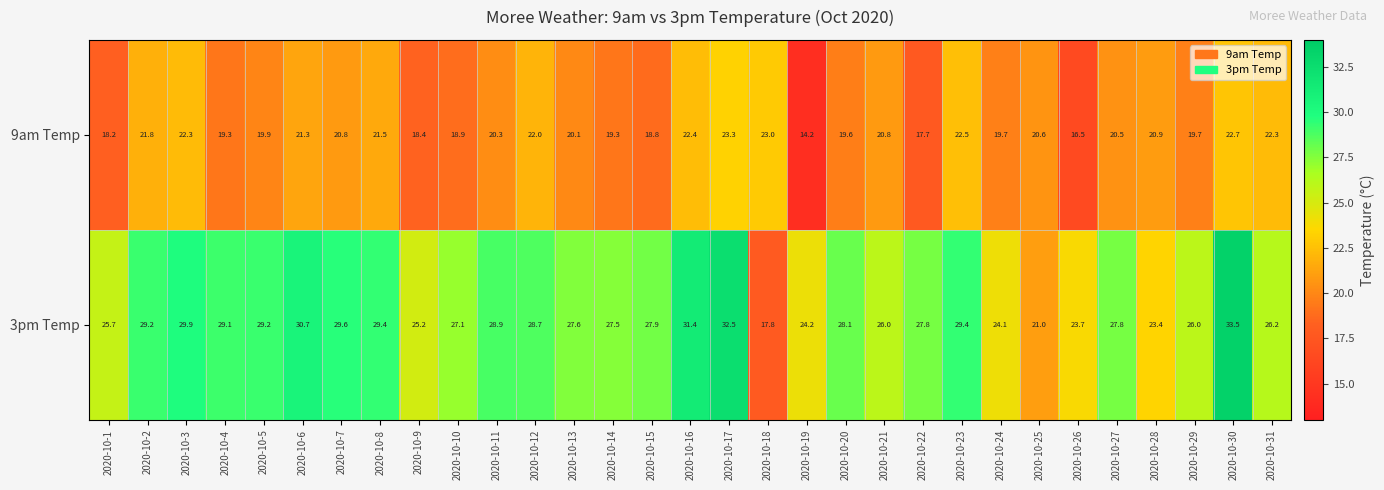

Which series has the largest range (max minus min)?

3pm Temp